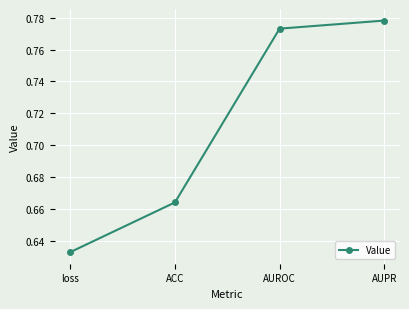

True or false: the data has more than 1 interior local peaks.

False